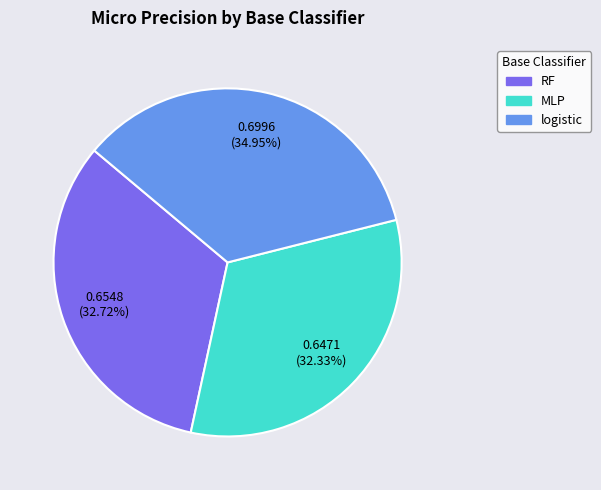

Count the number of slices in the pie.

3